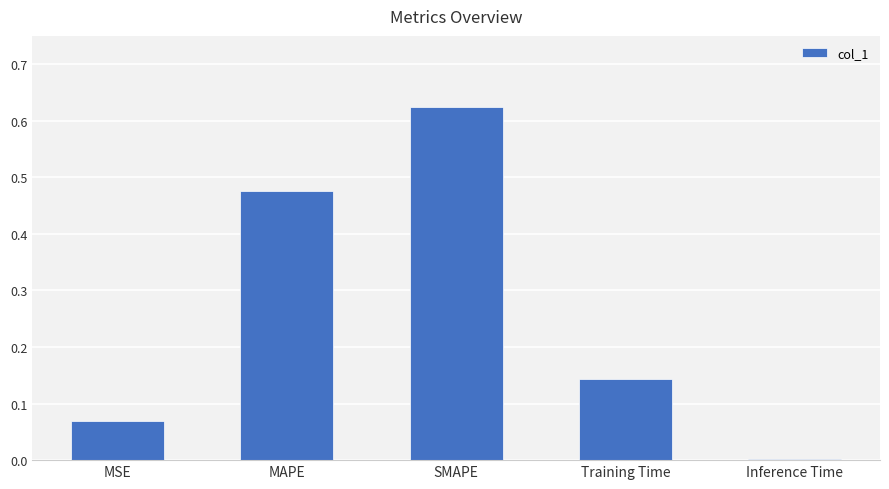

Is it true that the value at Training Time is 0.0?

False